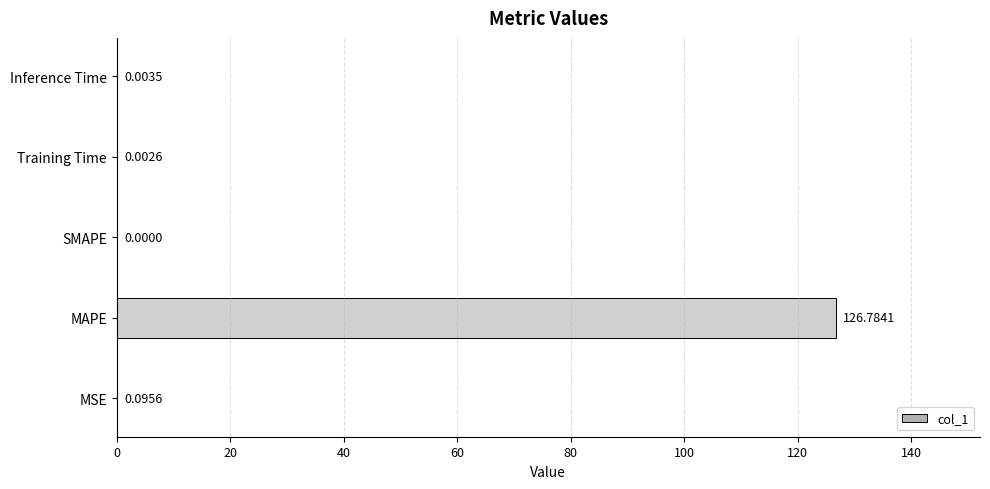

Where is the data nearest to the value 63?

MSE